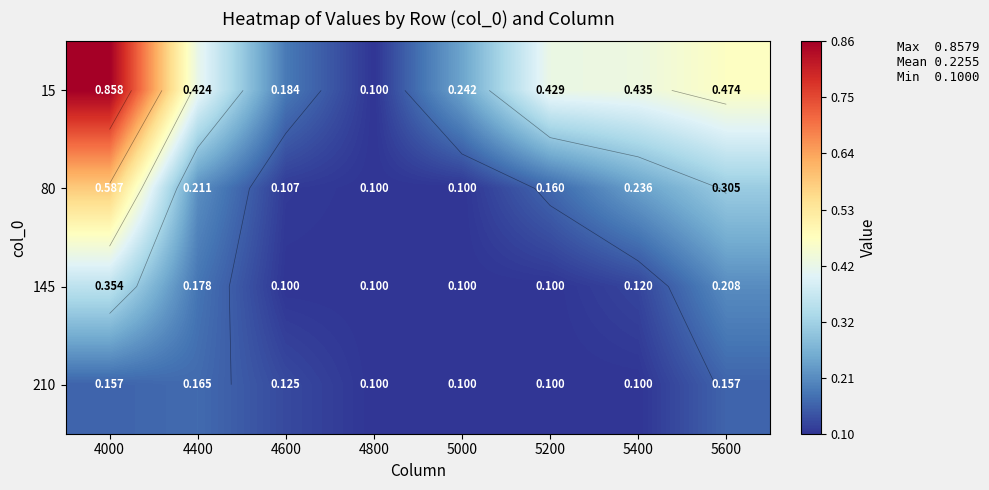

What is the smallest value displayed?

0.1